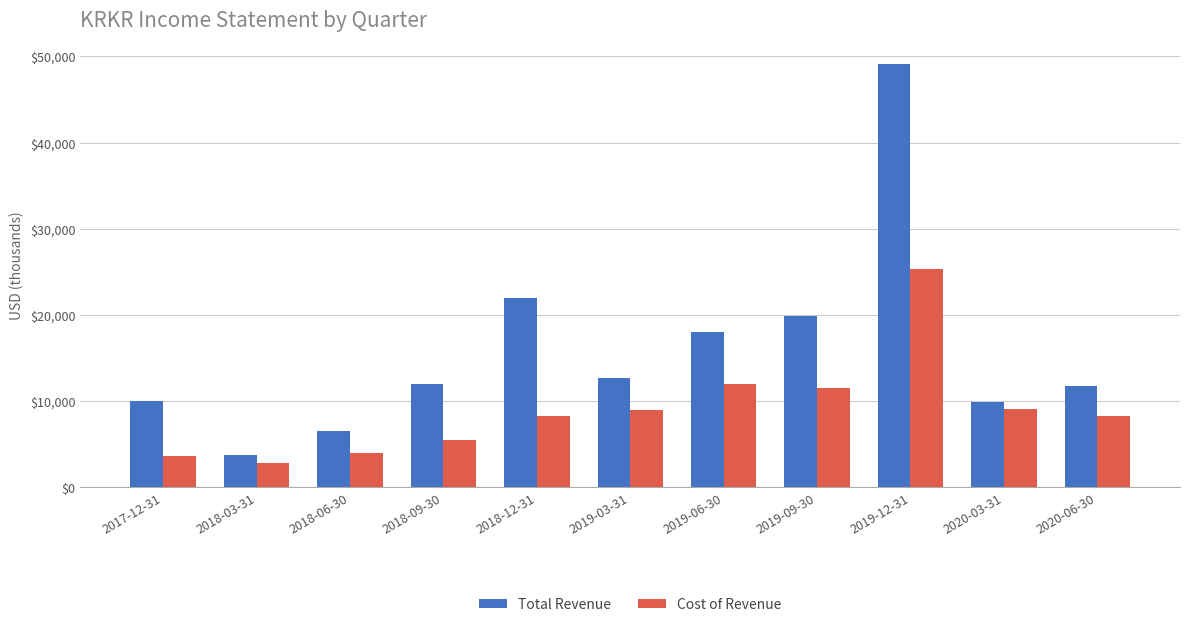

What is the value of the Total Revenue bar at the 9th from the left?

49100